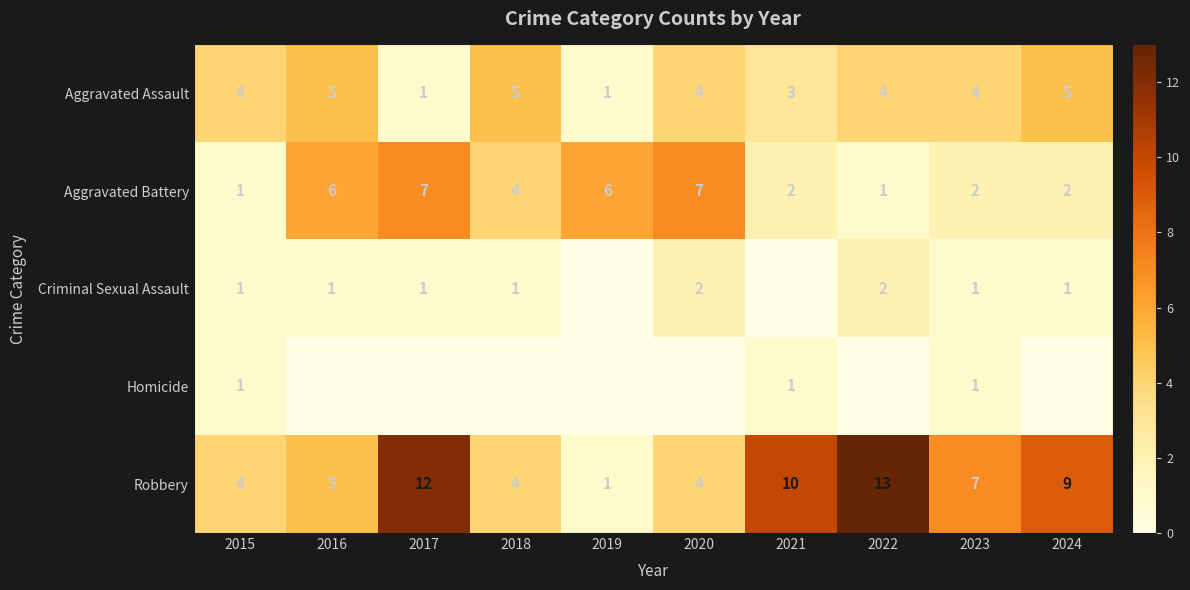

Between 2021 and 2023, which is larger?

2023